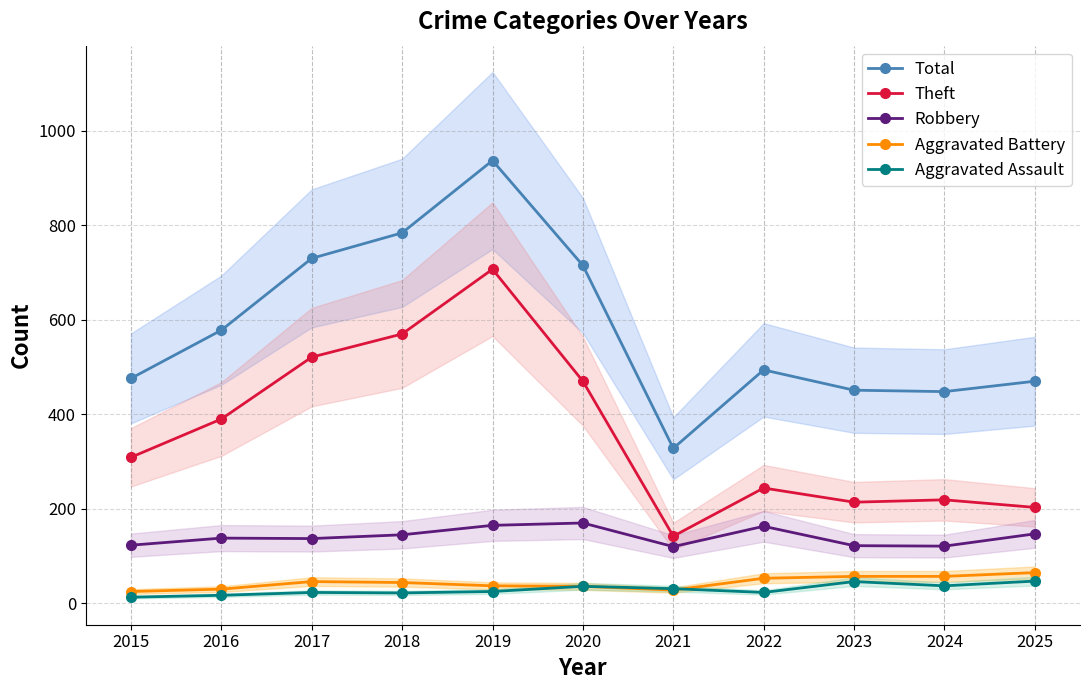

What is the sum of all Aggravated Assault values?

320